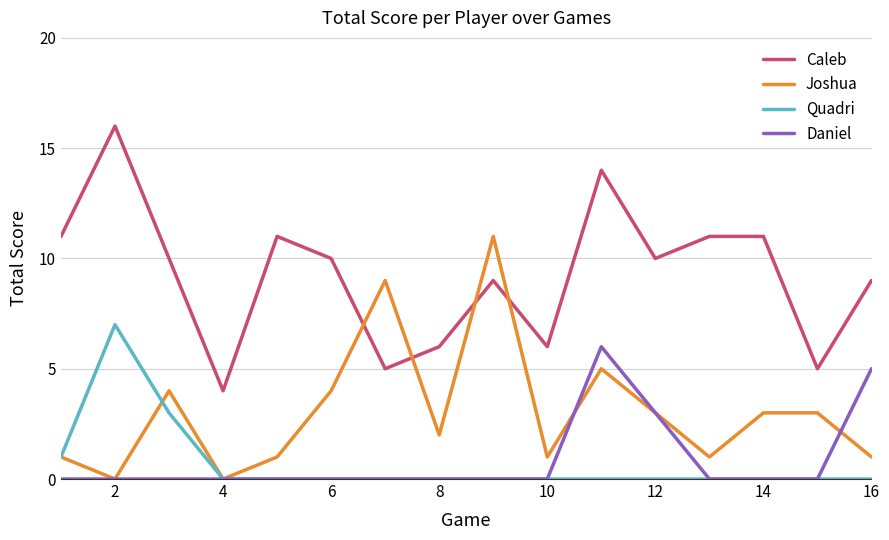

Which series has the largest total across all categories?

Caleb